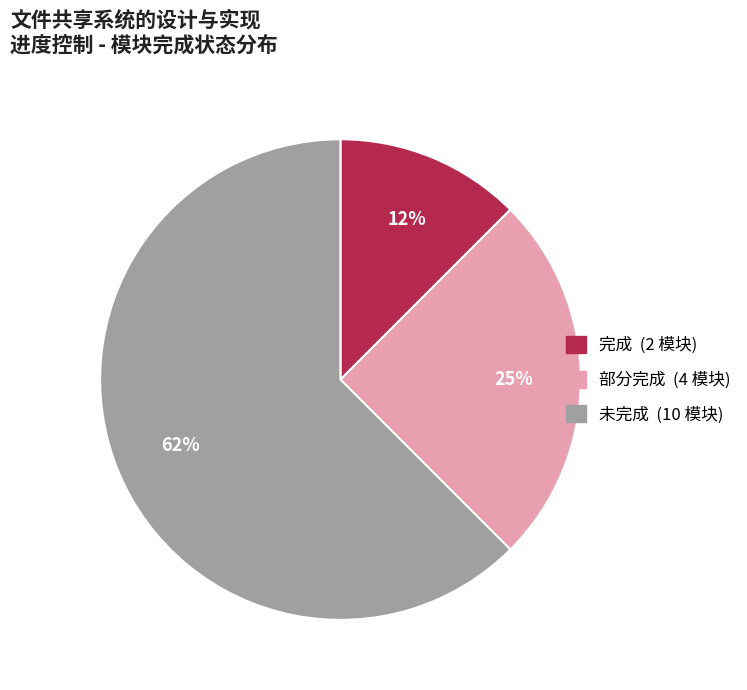

Is there a majority slice in this chart?

Yes